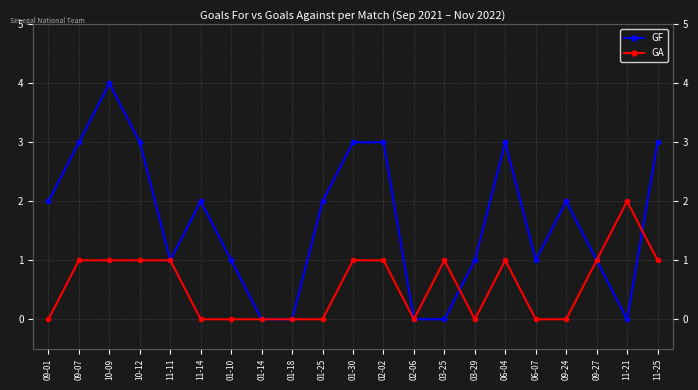

Reading left to right, extract all data points from this chart.

GF: 2	3	4	3	1	2	1	0	0	2	3	3	0	0	1	3	1	2	1	0	3
GA: 0	1	1	1	1	0	0	0	0	0	1	1	0	1	0	1	0	0	1	2	1